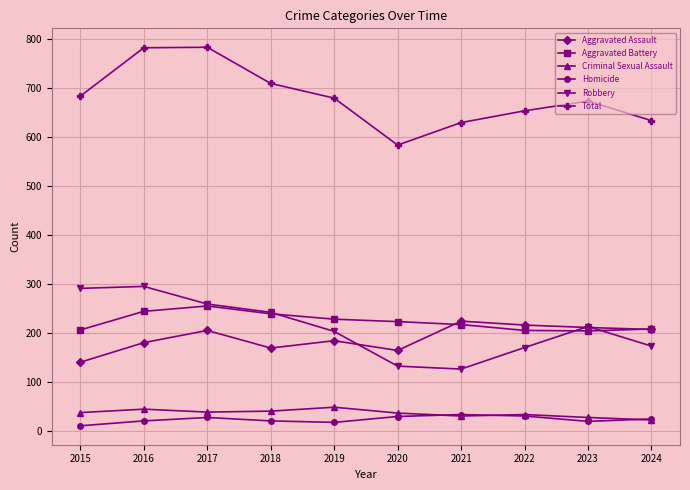

What is the average value of the Homicide series?

23